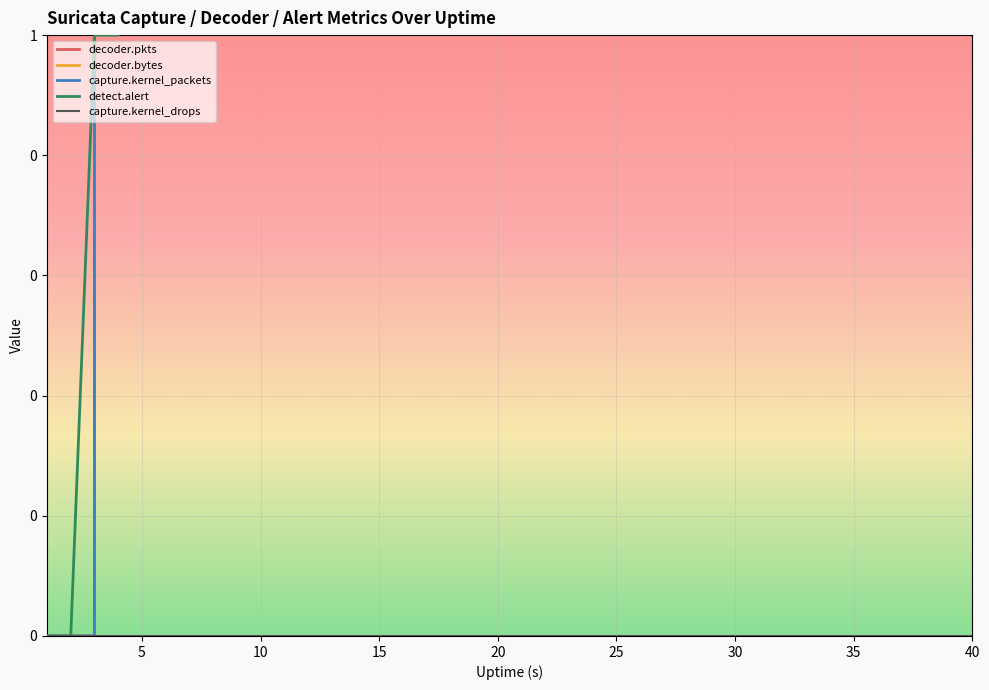

The capture.kernel_packets series shows 216985 at 38. True or false?

False